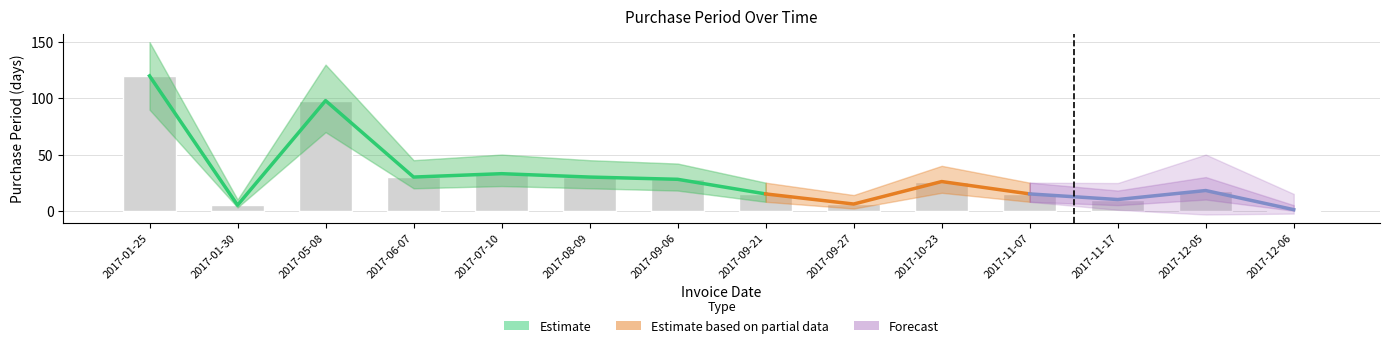

What is the difference between the upper values at 2017-01-25 and 2017-07-10?

100